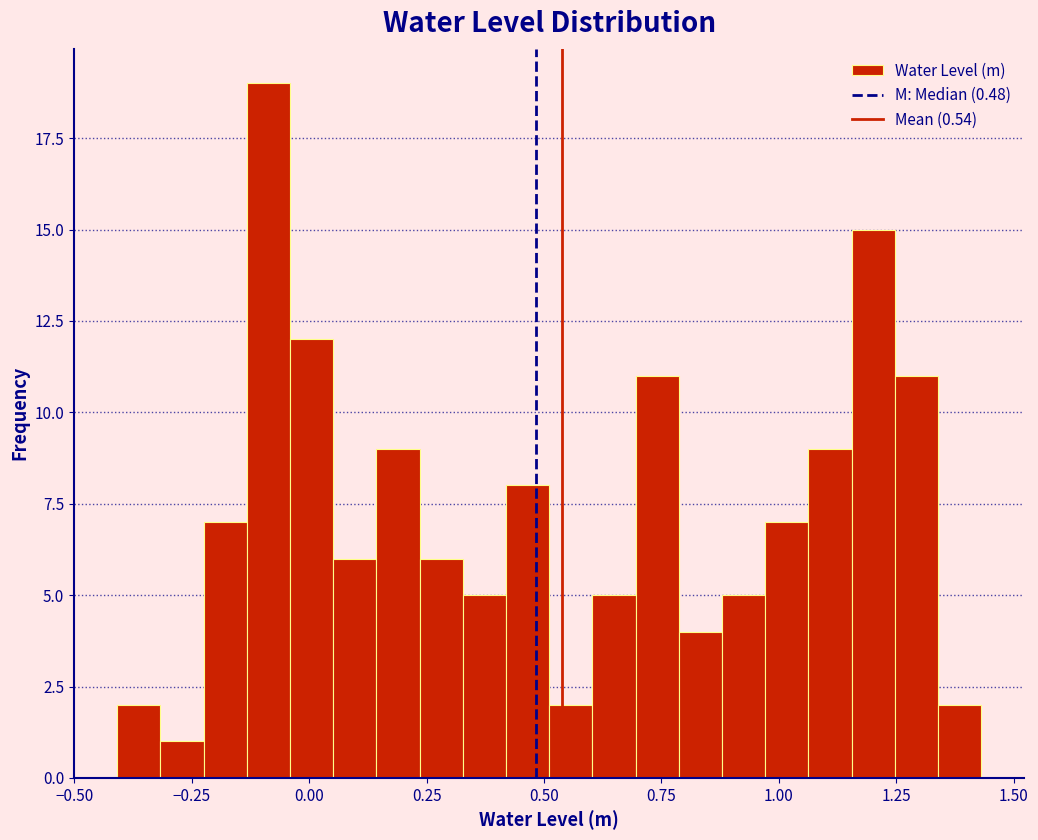

Read against the x-axis, roughly where is the centre of the tallest bar?

-0.10